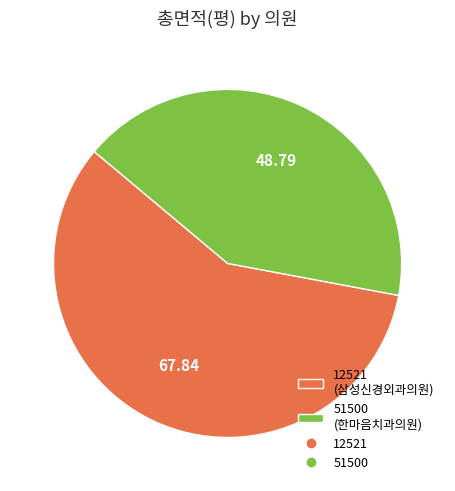

What is the ratio of the value at 12521 (삼성신경외과의원) to the value at 51500 (한마음치과의원)?

1.4